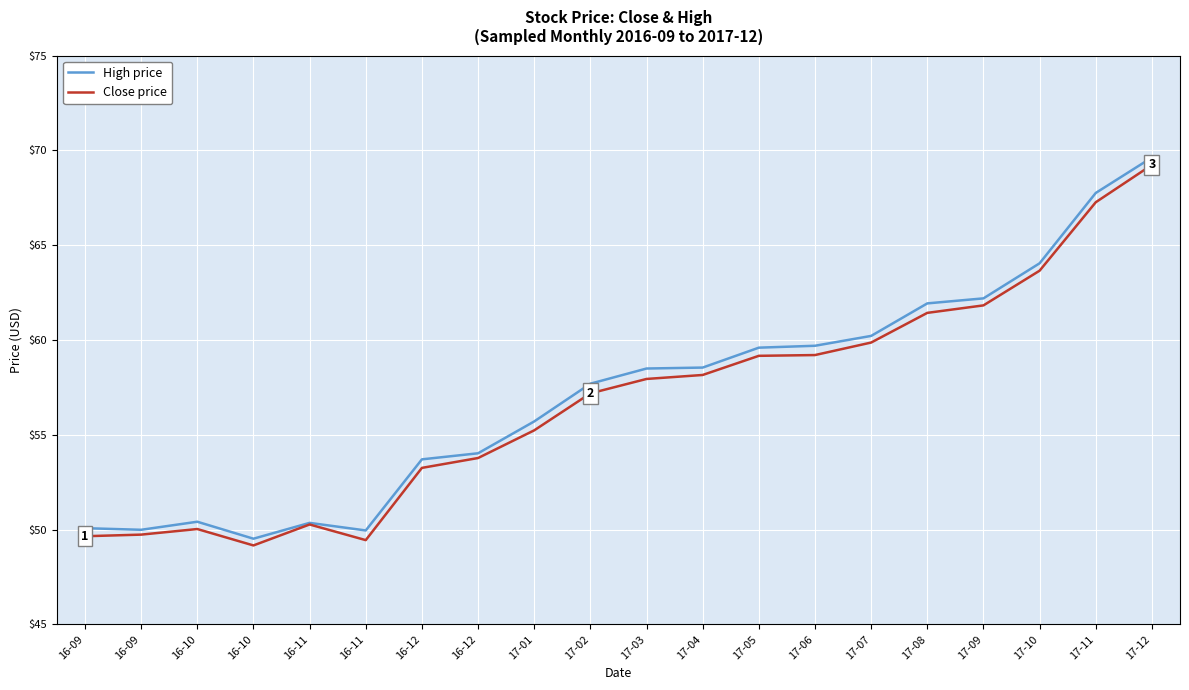

Does the chart display data point markers on the line(s)?

No